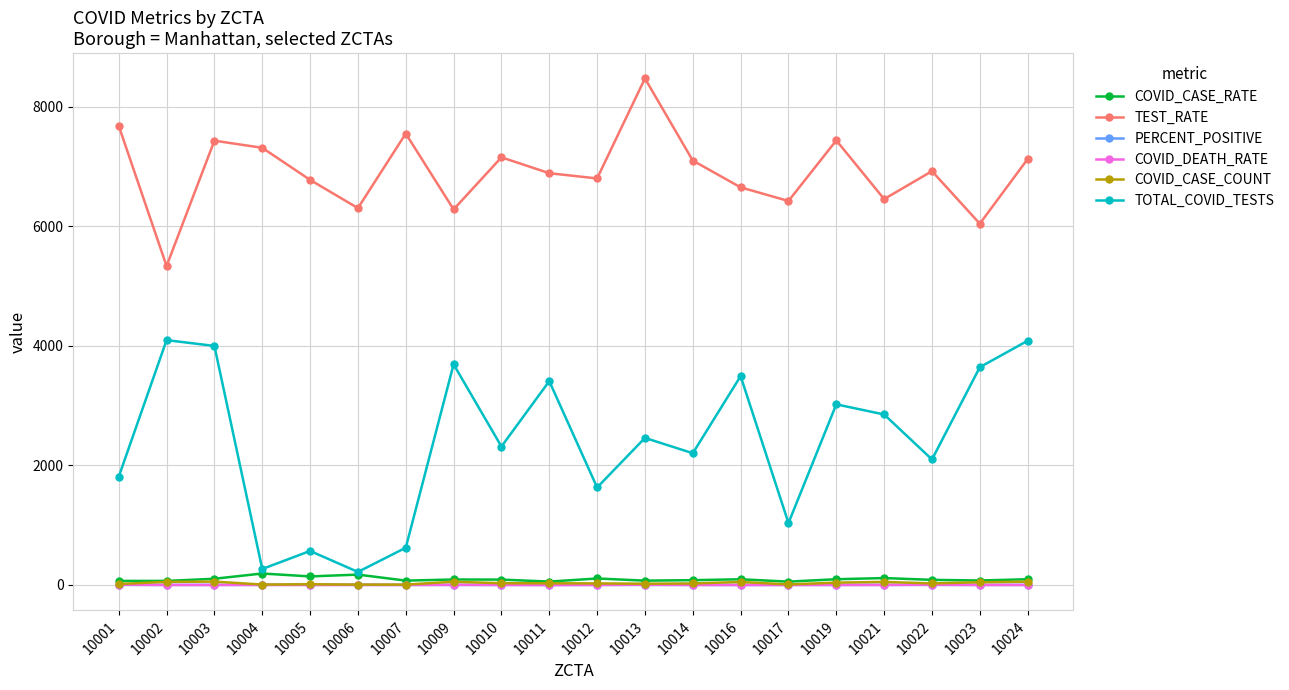

Is this an area chart (filled region under the line)?

No